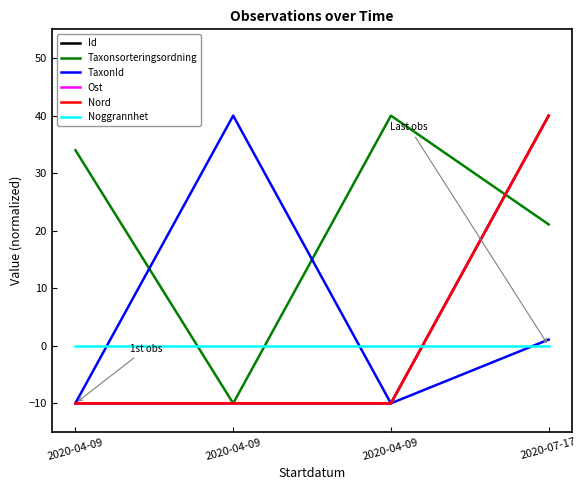

Reading right to left, transcribe all the data shown in this chart.

Id: 40.0	-10.0	-10.0	-10.0
Taxonsorteringsordning: 21.1	40.0	-10.0	34.0
TaxonId: 1.1	-10.0	40.0	-10.0
Ost: 40.0	-10.0	-10.0	-10.0
Nord: 40.0	-10.0	-10.0	-10.0
Noggrannhet: 0.0	0.0	0.0	0.0